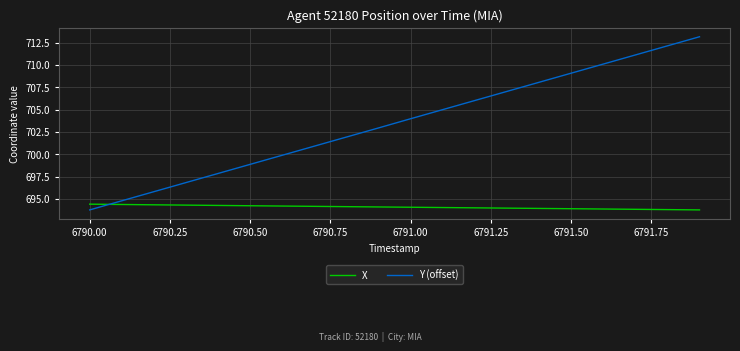

True or false: Y (offset) and X intersect in this chart.

True